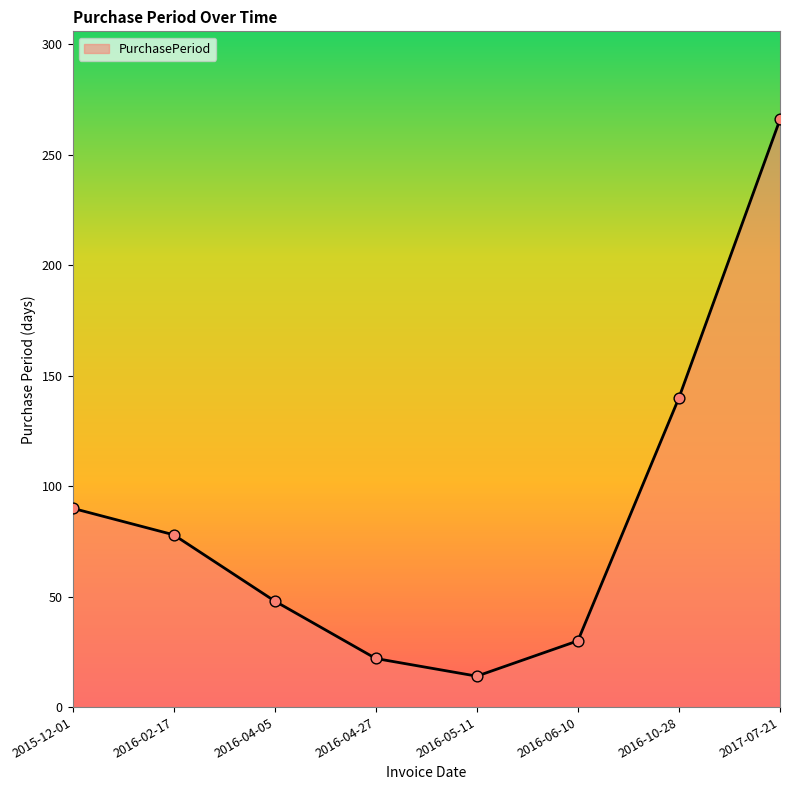

What is the change in value from 2016-06-10 to 2017-07-21?

+236